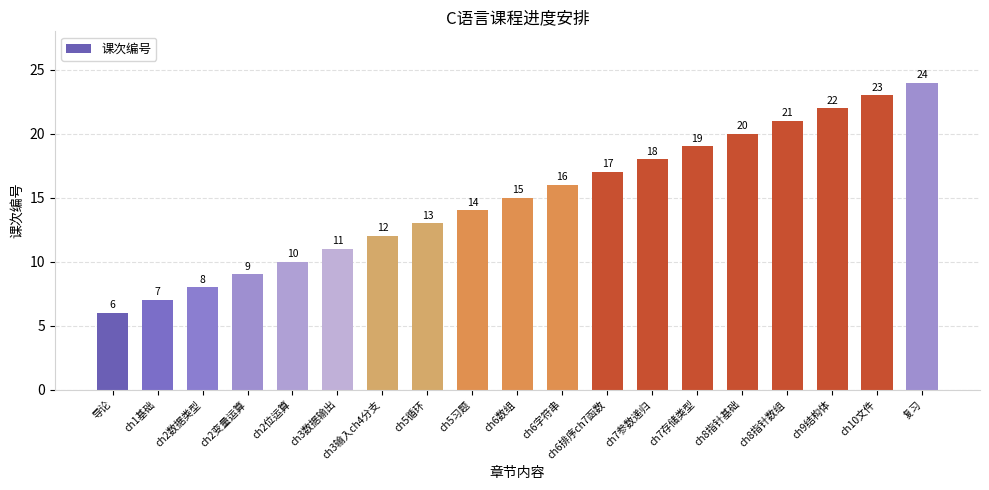

What is the difference between the second highest and second lowest values?

16